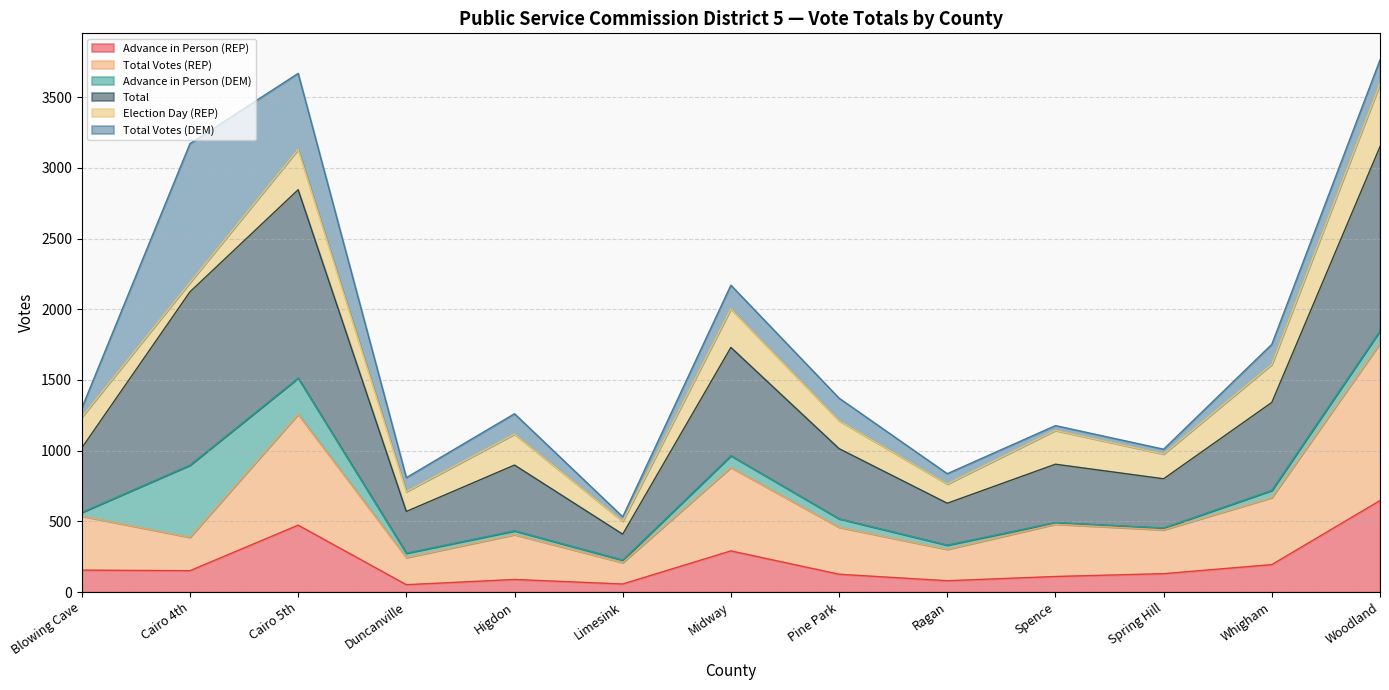

What is the maximum value for Advance in Person (REP)?

647